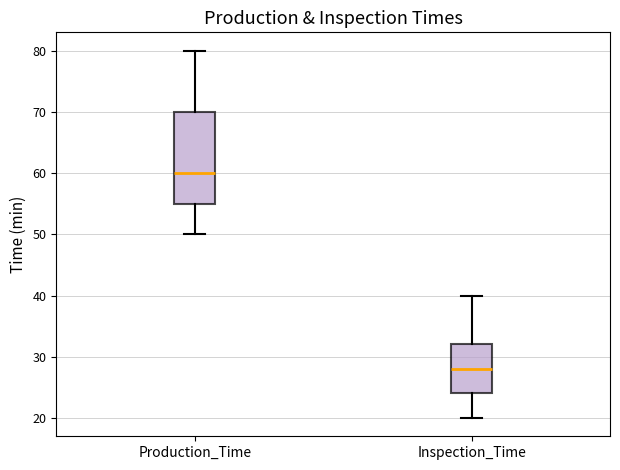

Where is the upper edge of the box for Production_Time on the y-axis? The values are not printed on the chart, so give them approximately, as read against the axis.

70